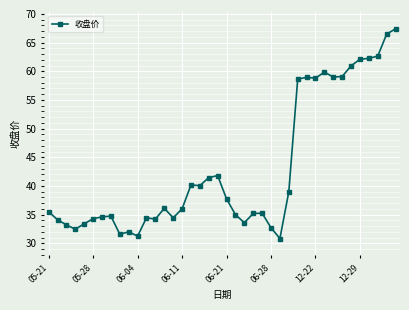

What is the minimum value shown in the chart?

30.8